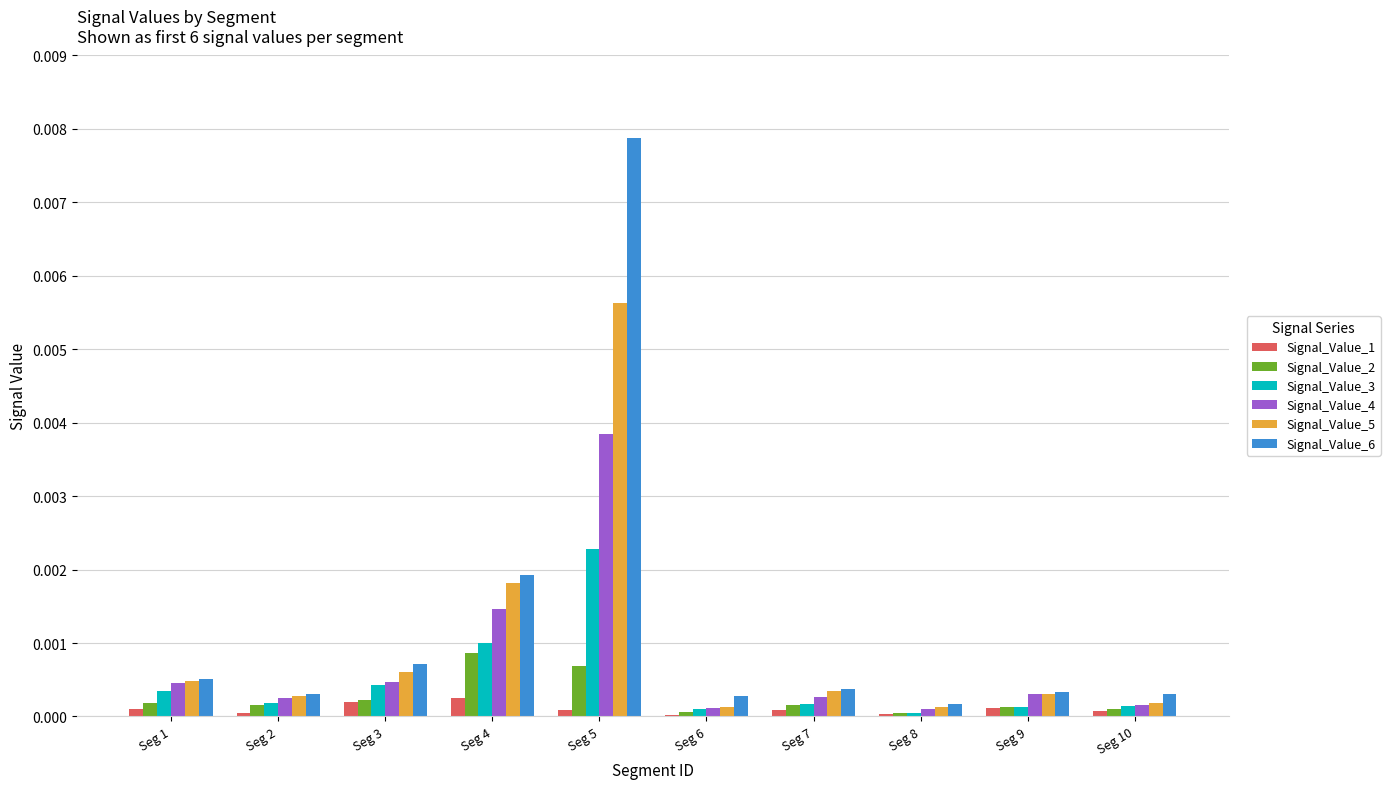

At which category is the sum across all series the highest?

Seg 5